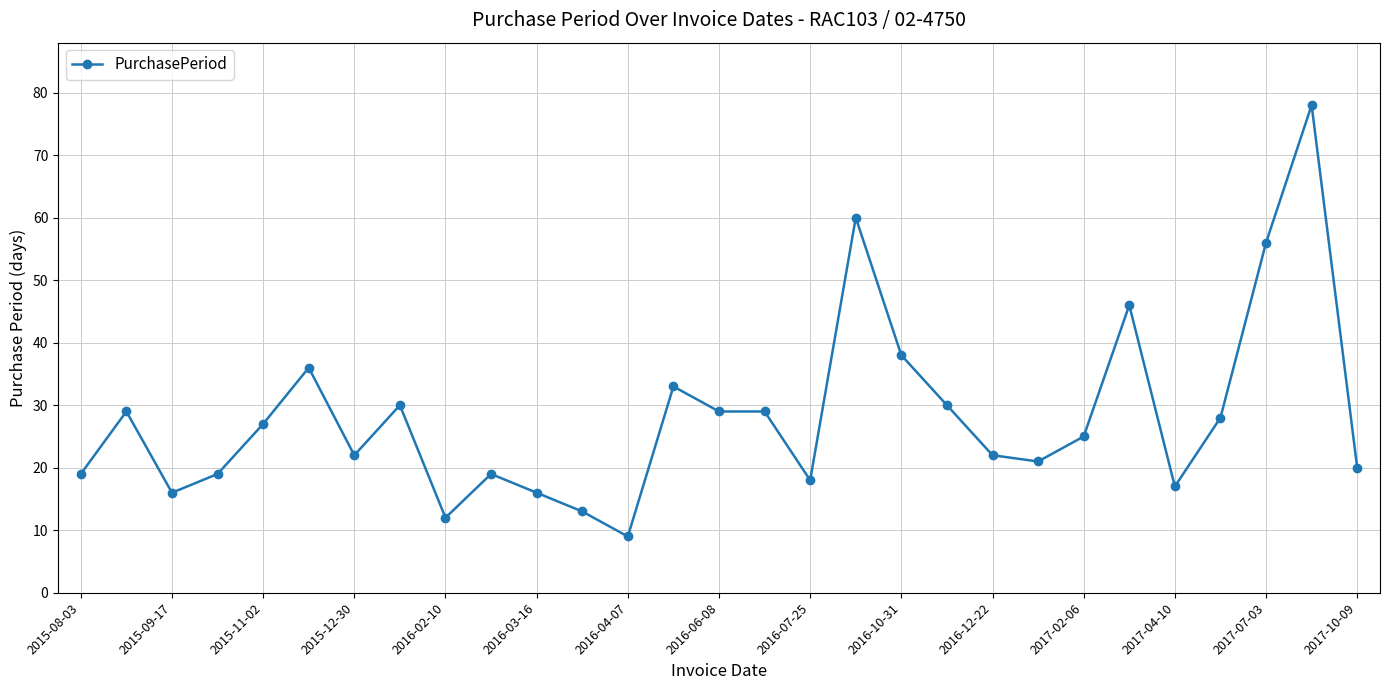

What is the average value?

28